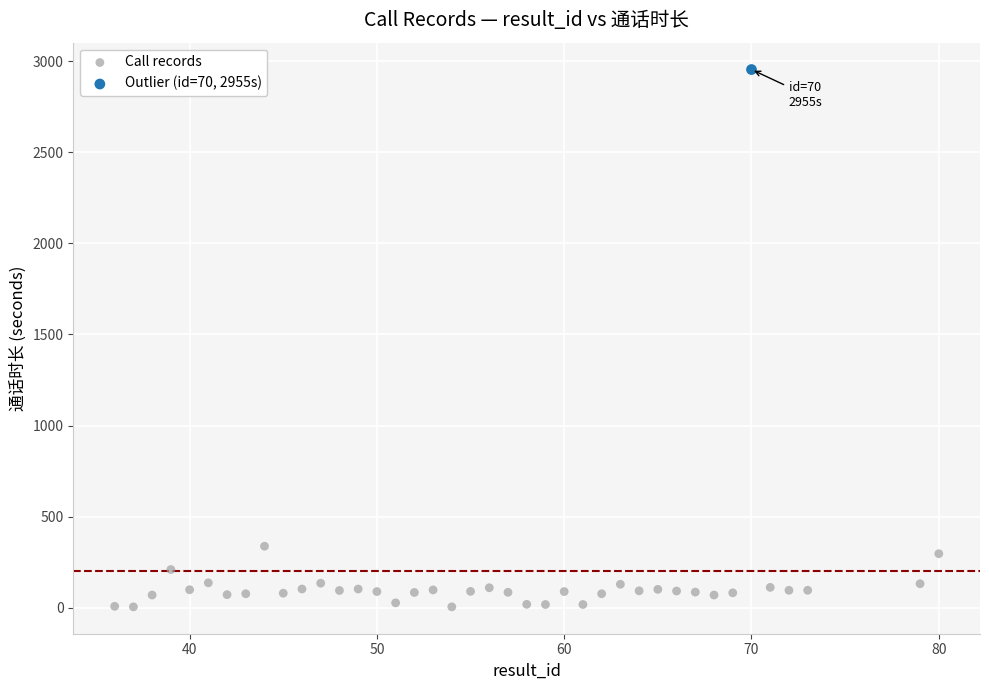

What are all the series names shown in the legend?

Call records, Outlier (id=70, 2955s)